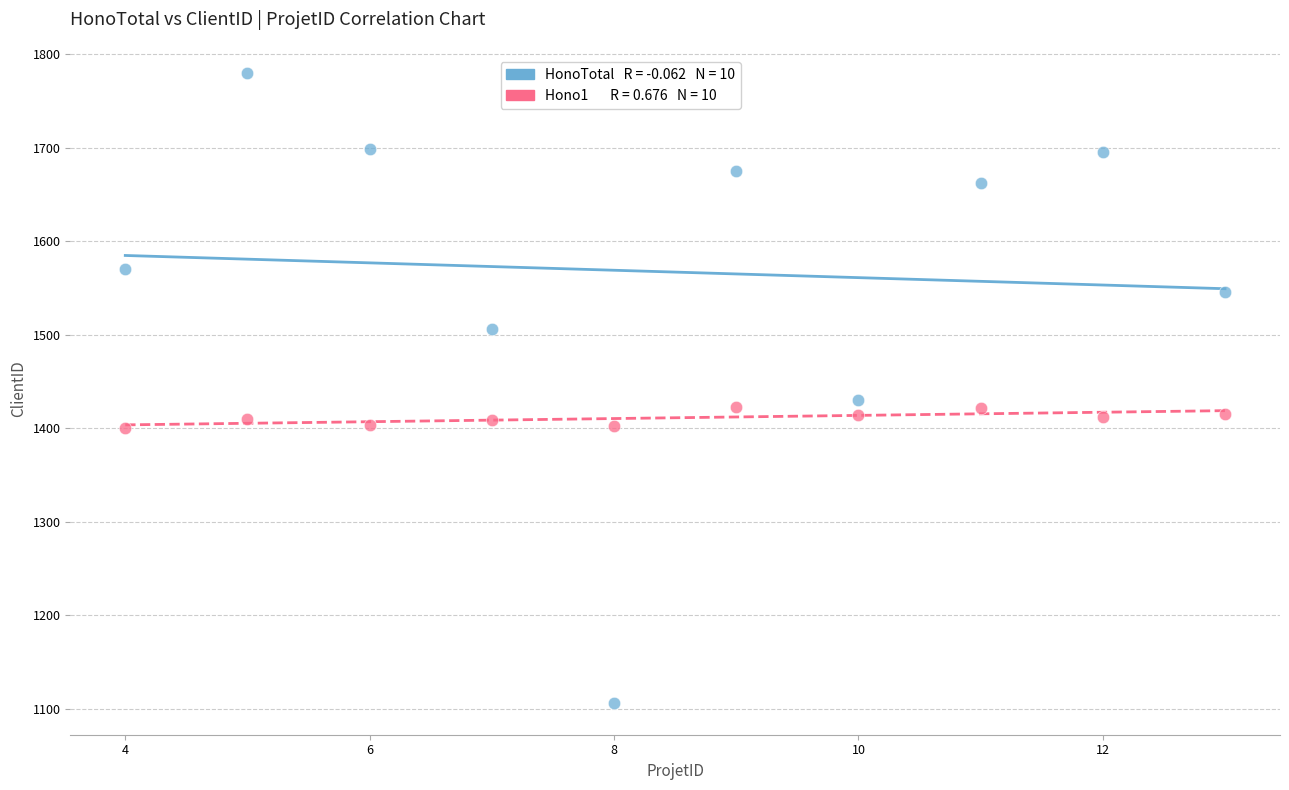

Across all data points, what is the range of Y values (max minus min)?

674.0